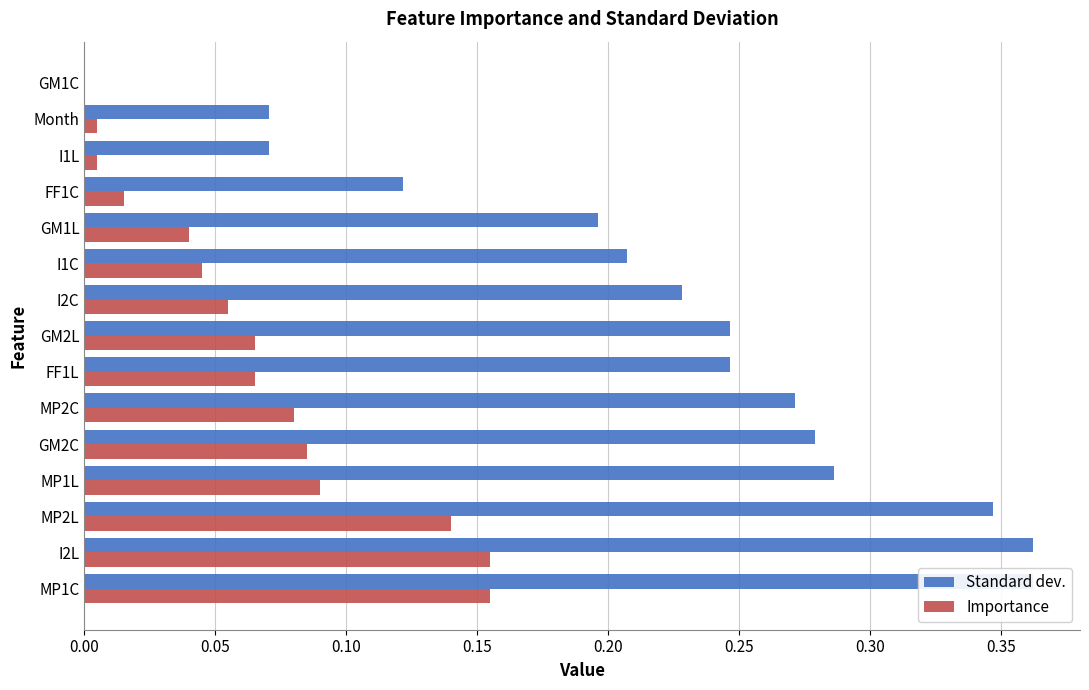

What is the value of the Importance bar at the 9th from the left?

0.1